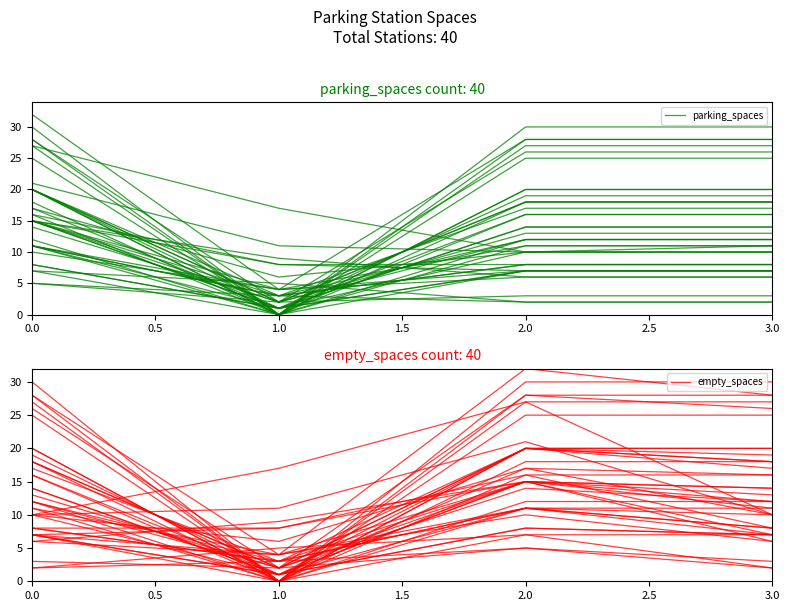

What is the value of the empty_spaces point at the 4th from the left?

10